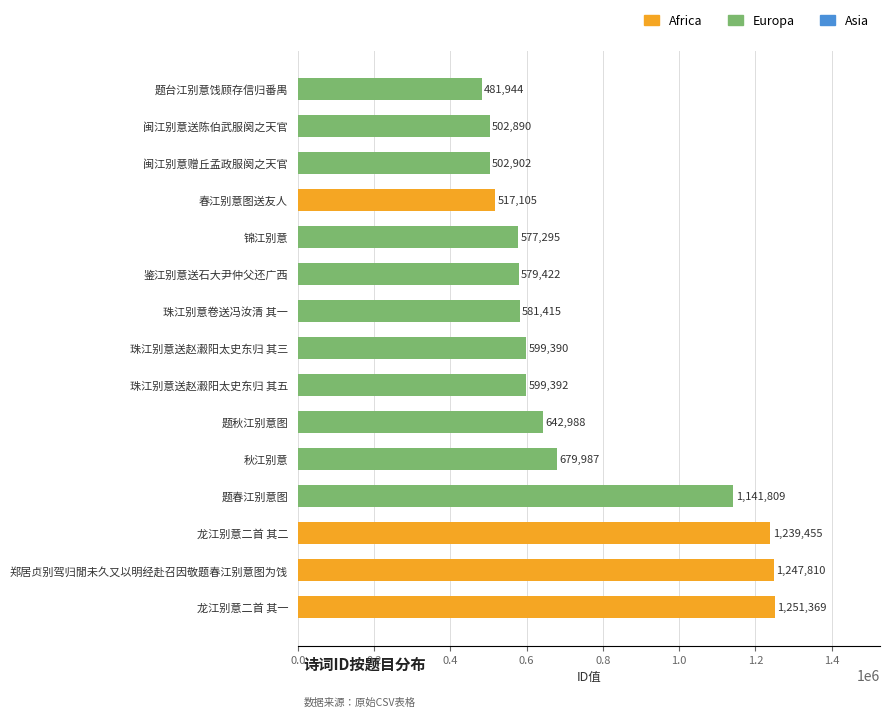

Which has a higher value, 珠江别意送赵瀫阳太史东归 其三 or 闽江别意赠丘孟政服阕之天官?

珠江别意送赵瀫阳太史东归 其三